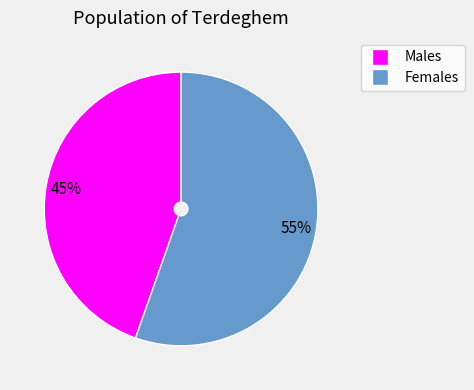

To the nearest percent, what is the average slice percentage?

50%